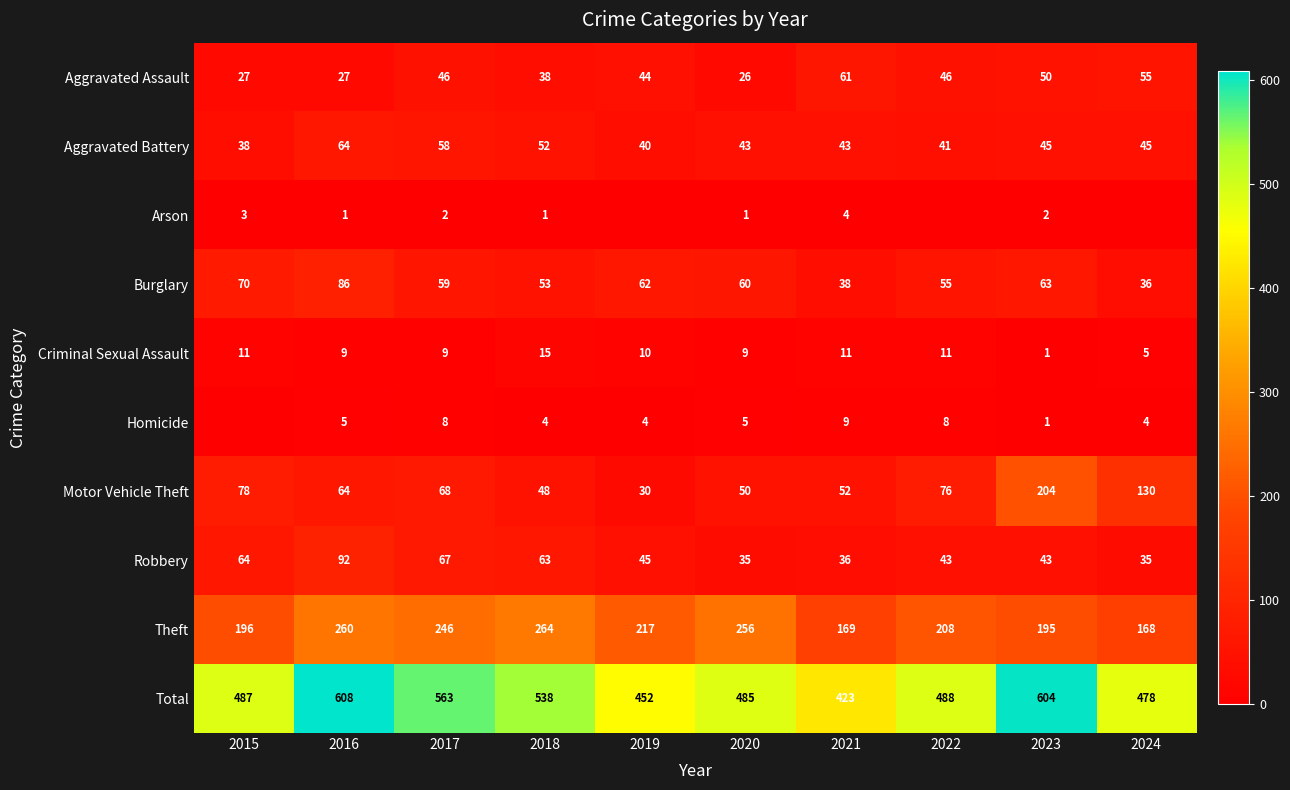

At which label does Aggravated Assault first exceed 46?

2021